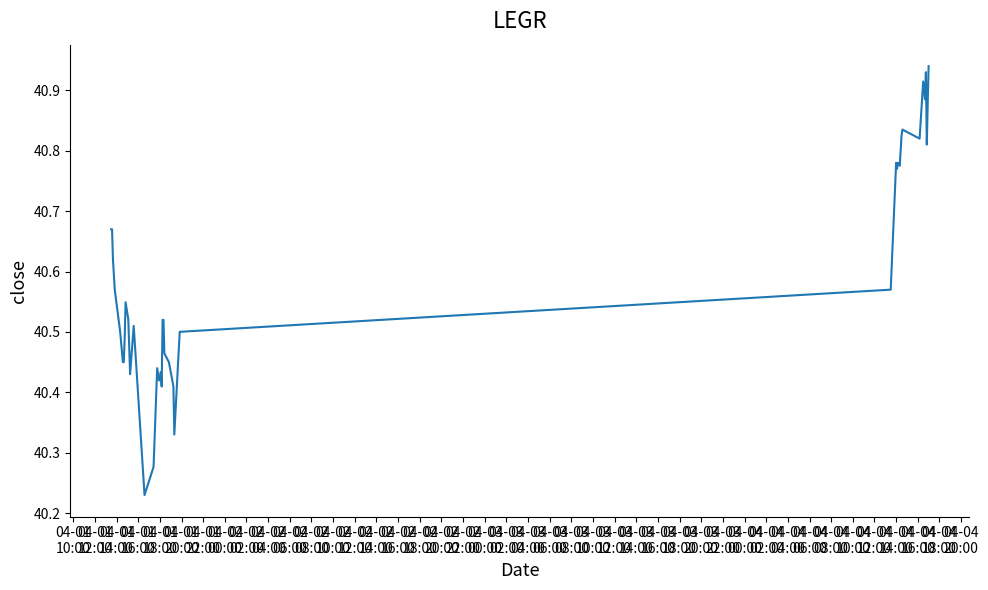

What is the label of the 38th point from the right?

04-01
14:00